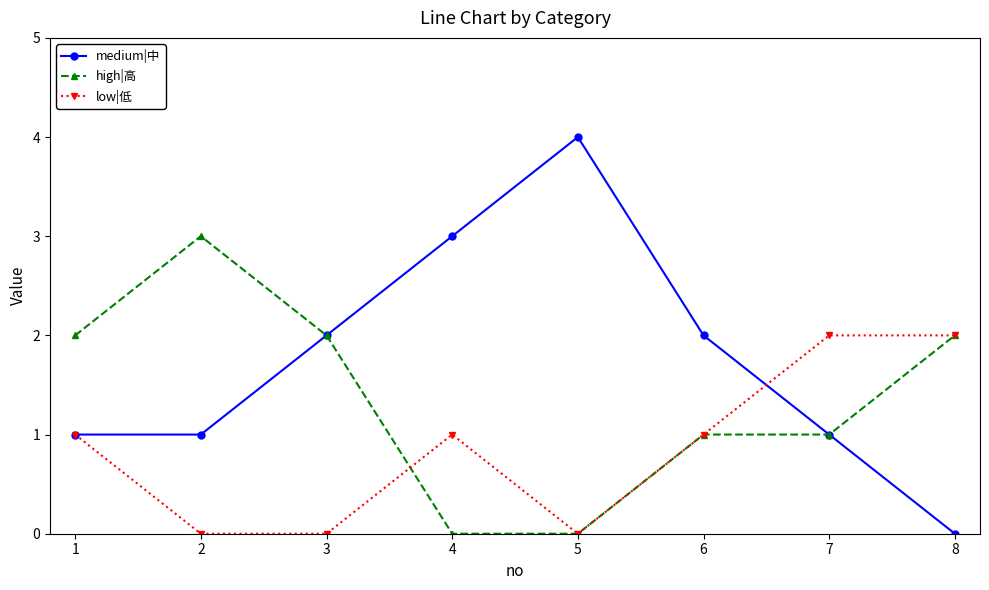

Rank the series at 2 from lowest to highest value.

low|低, medium|中, high|高